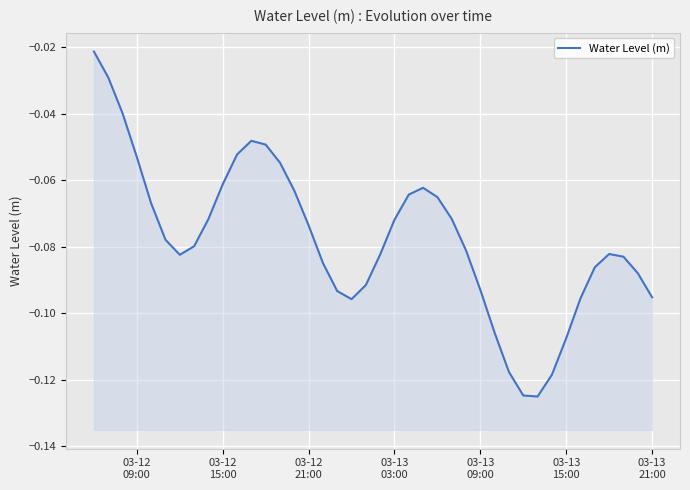

The value at 03-13 03:00 is -0.0. True or false?

False